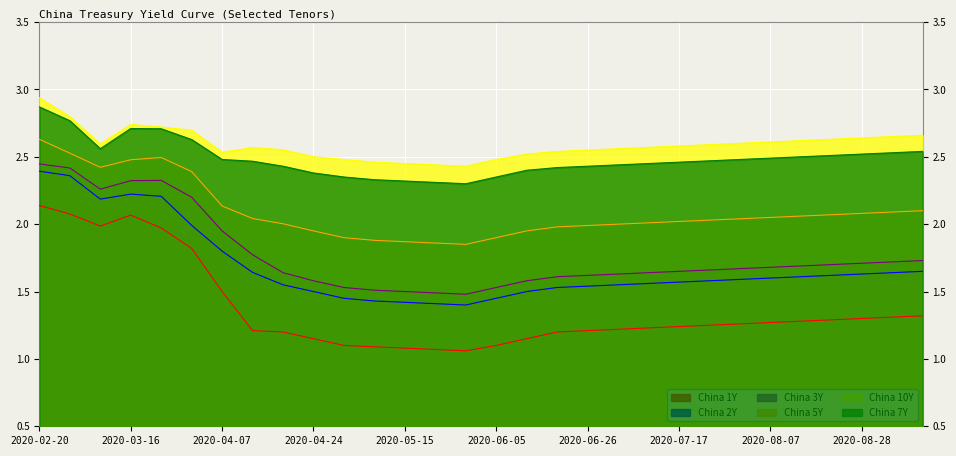

True or false: China 1Y and China 7Y intersect in this chart.

False